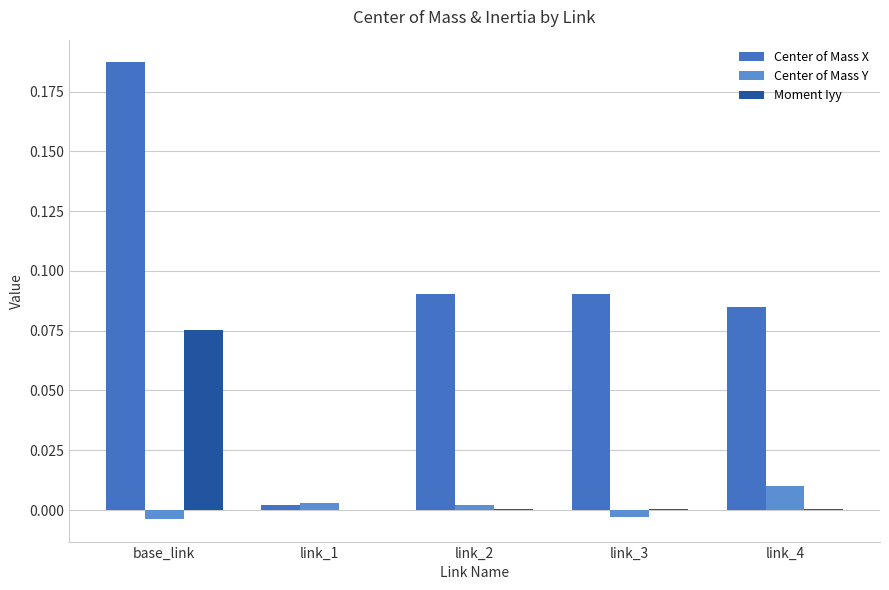

Are the bars grouped side by side (vs. stacked)?

Yes